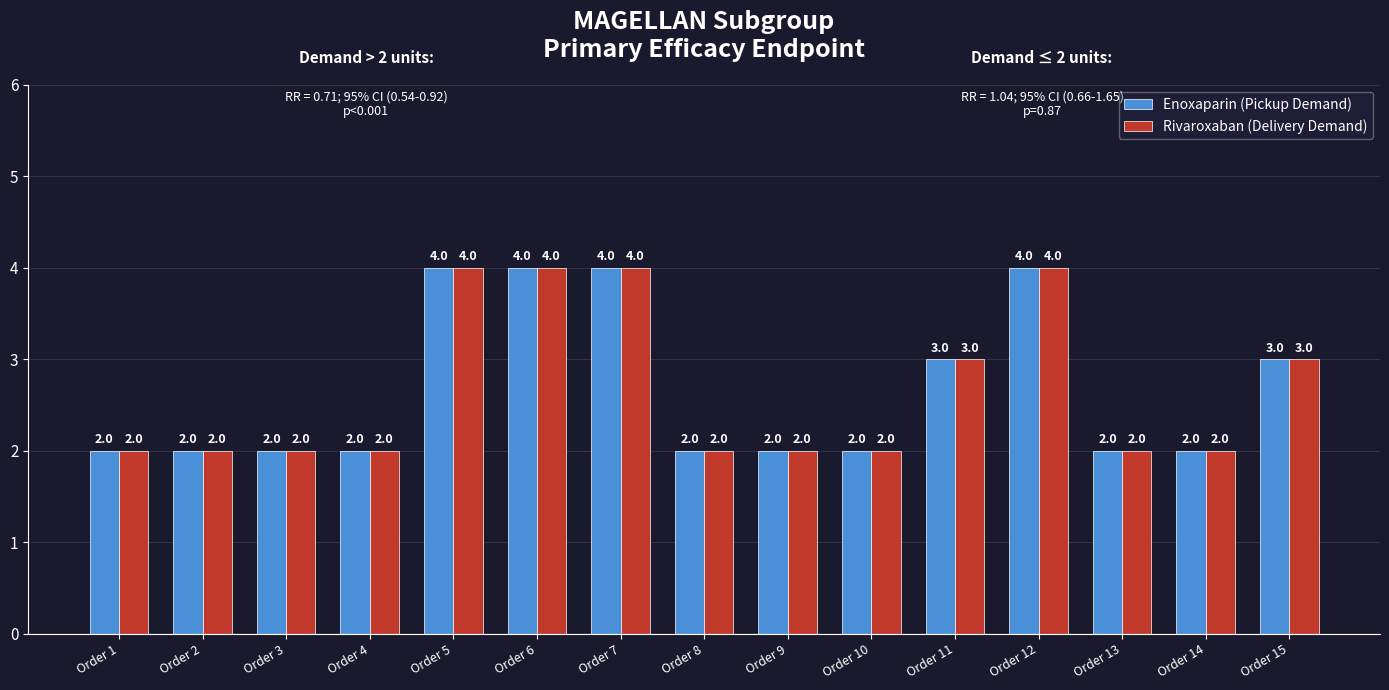

Reading left to right, extract all data points from this chart.

Enoxaparin (Pickup Demand): Order 1=2	Order 2=2	Order 3=2	Order 4=2	Order 5=4	Order 6=4	Order 7=4	Order 8=2	Order 9=2	Order 10=2	Order 11=3	Order 12=4	Order 13=2	Order 14=2	Order 15=3
Rivaroxaban (Delivery Demand): Order 1=2	Order 2=2	Order 3=2	Order 4=2	Order 5=4	Order 6=4	Order 7=4	Order 8=2	Order 9=2	Order 10=2	Order 11=3	Order 12=4	Order 13=2	Order 14=2	Order 15=3